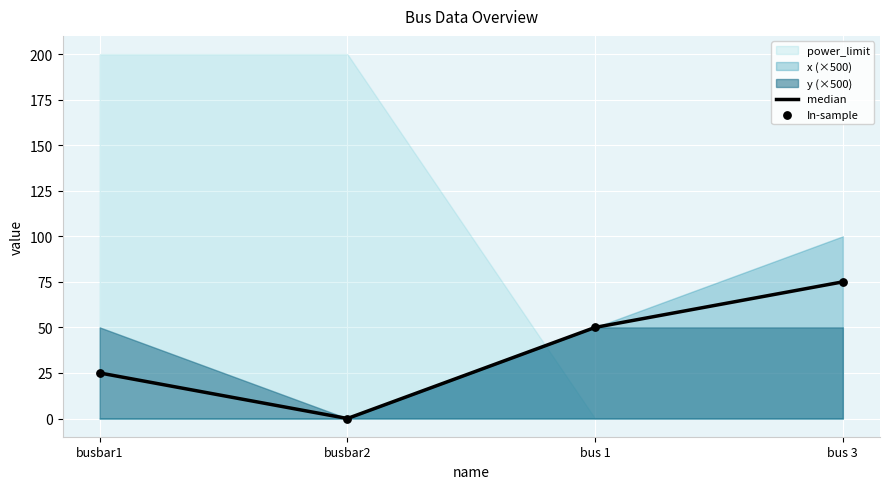

Which series reaches the minimum Y coordinate?

median